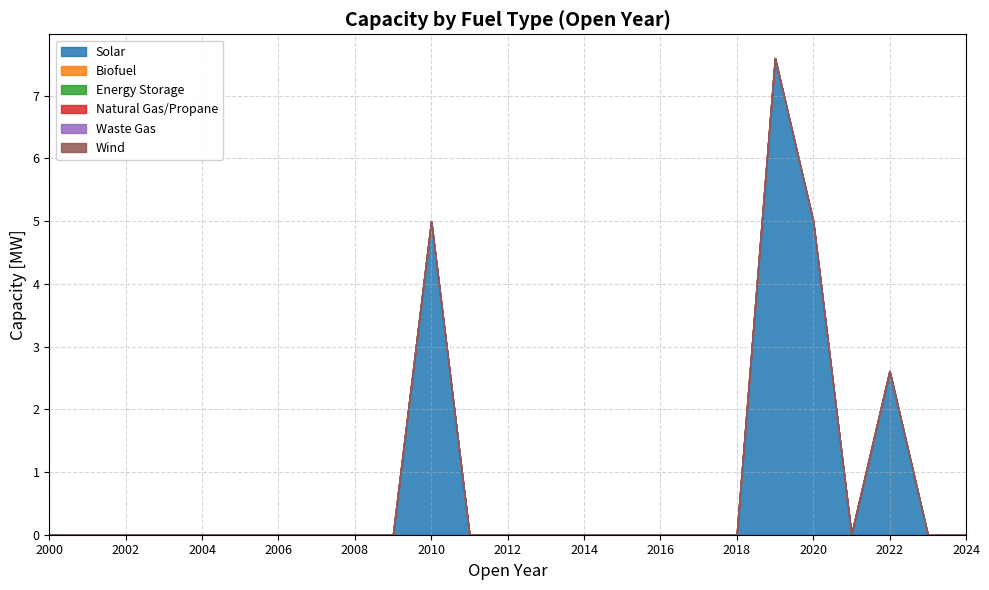

How many lines are shown in the chart?

6